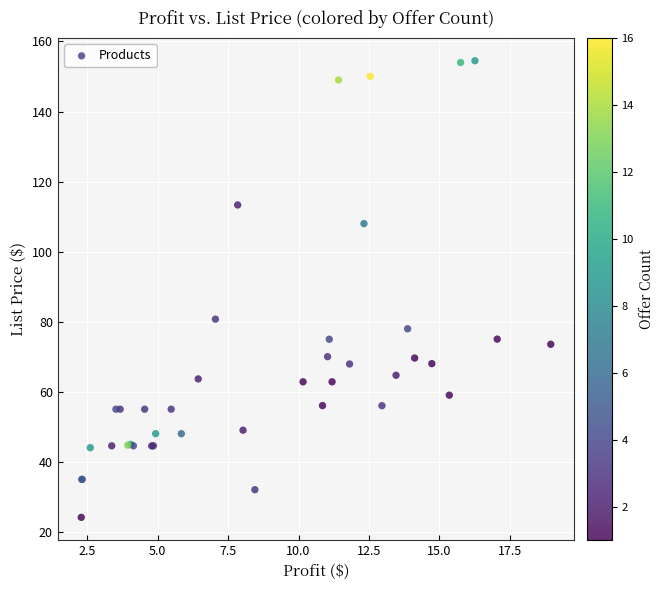

What Y value in the scatter plot is closest to 89?

80.7